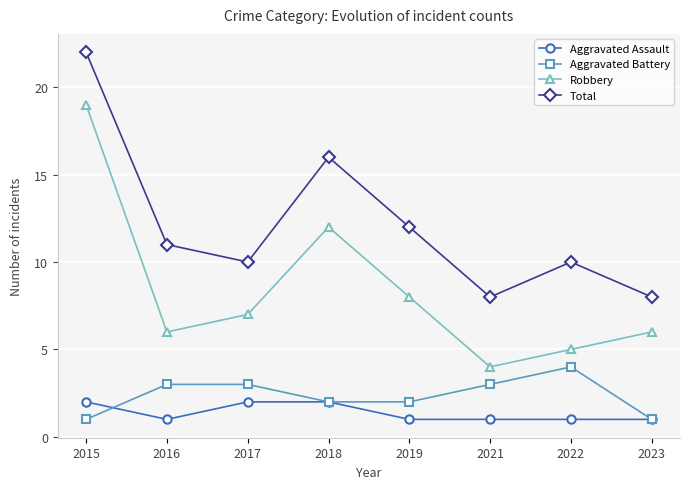

What value does the Aggravated Battery series have at 2018?

2